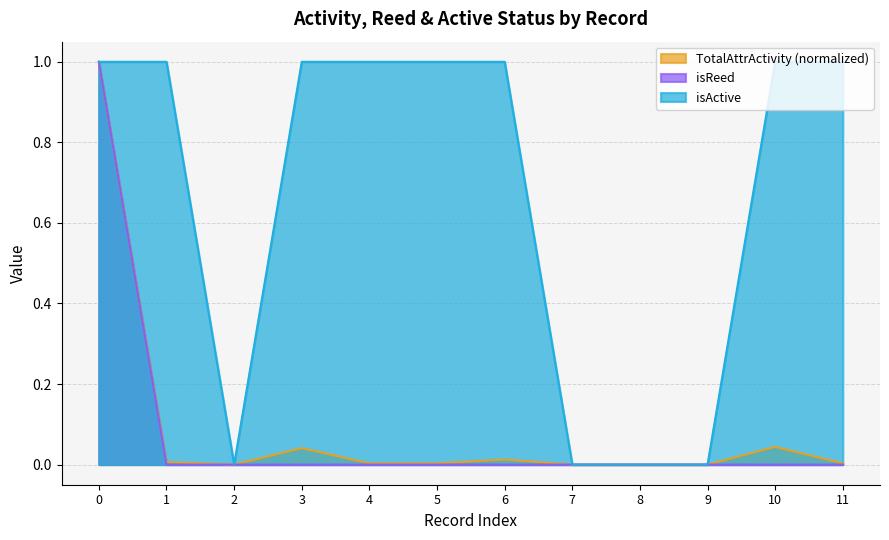

At which label does TotalAttrActivity reach its minimum?

2